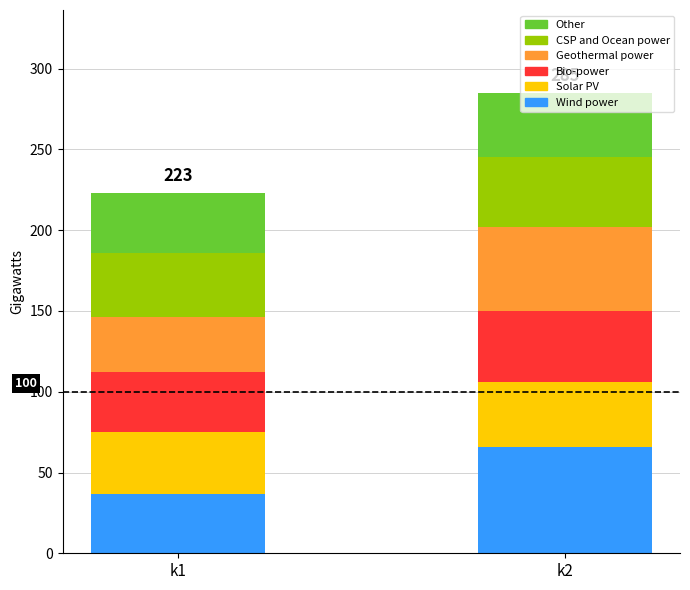

What is the total value across all series at k1?

223